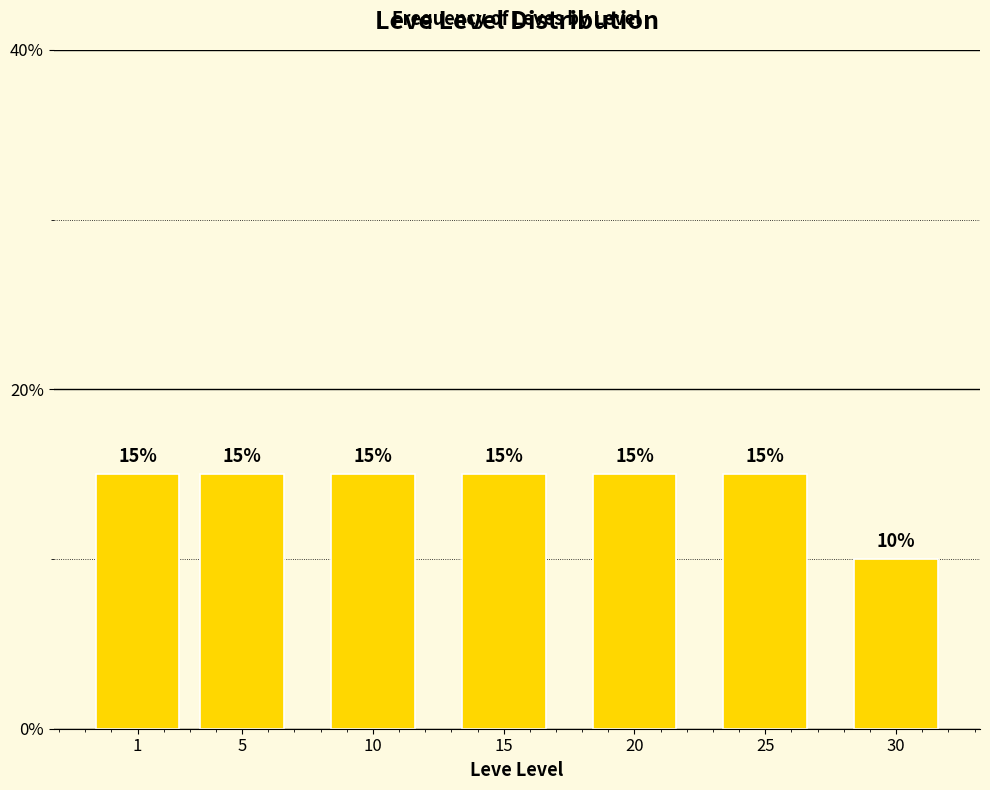

Reading left to right, what are all the values shown in this chart?

1=15	5=15	10=15	15=15	20=15	25=15	30=10